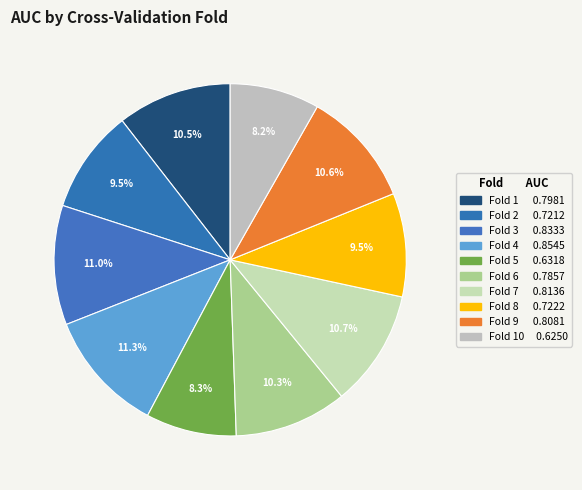

To the nearest percent, what is the difference between the largest and smallest slice percentages?

3%